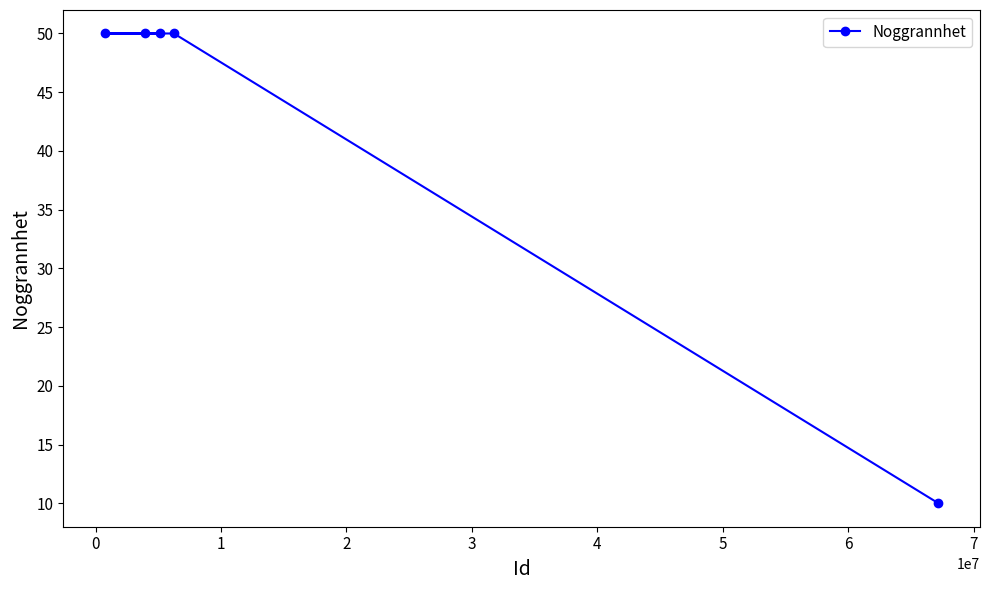

What is the value of the 5th point from the left?

10